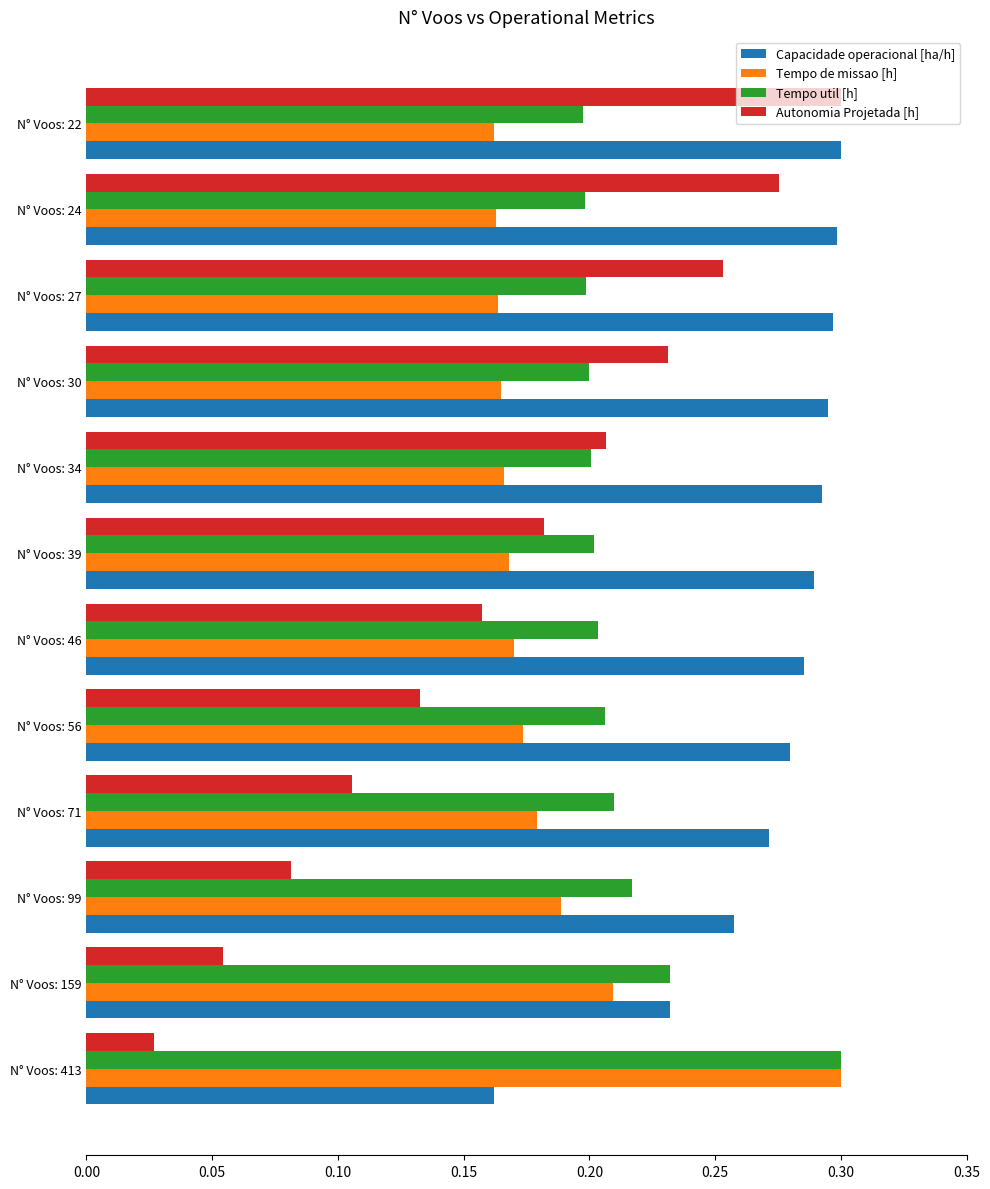

The value of Tempo util [h] at N° Voos: 27 is 0.2. True or false?

True